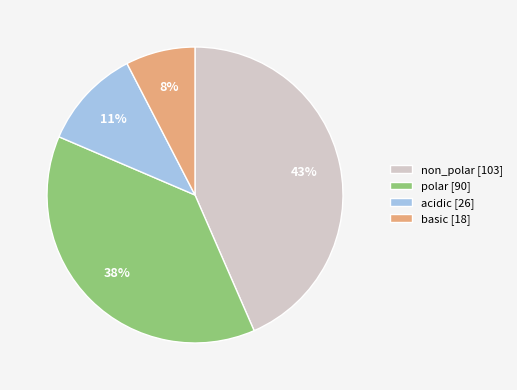

Do polar and non_polar together represent more than half of the pie?

Yes